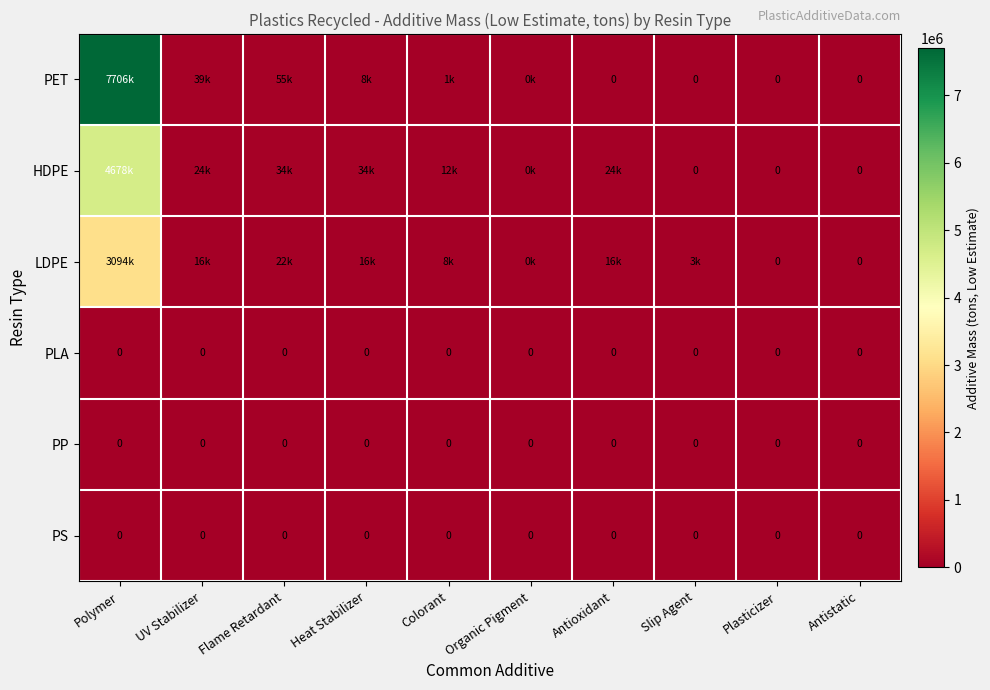

Which series changed the most between Colorant and Plasticizer?

HDPE